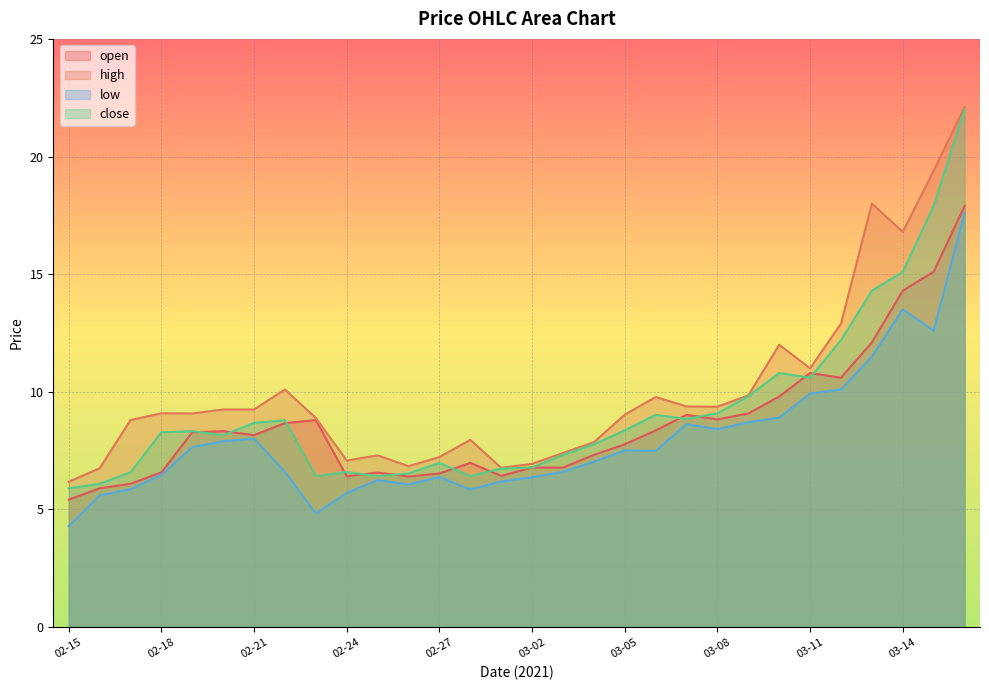

What value does the low series have at 02-17?

5.9